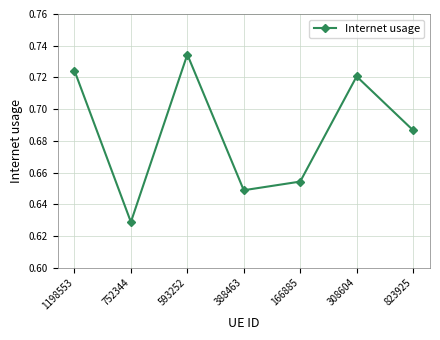

What is the label of the 6th point from the right?

752344